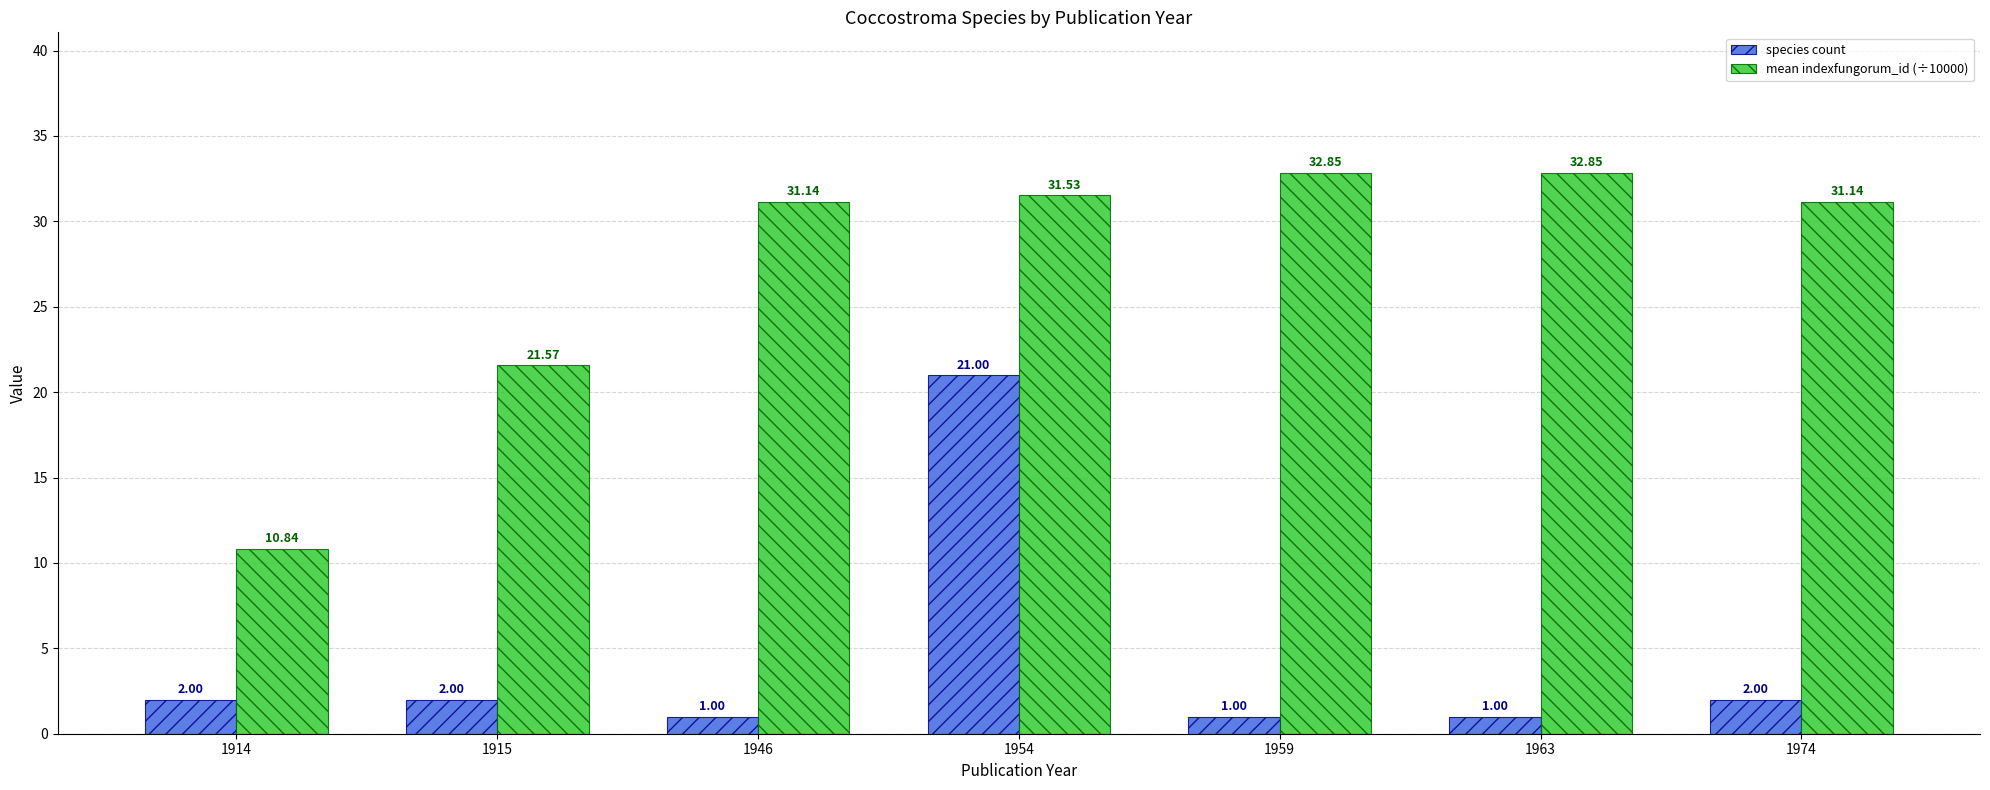

What is the sum of all mean indexfungorum_id (÷10000) values?

191.9